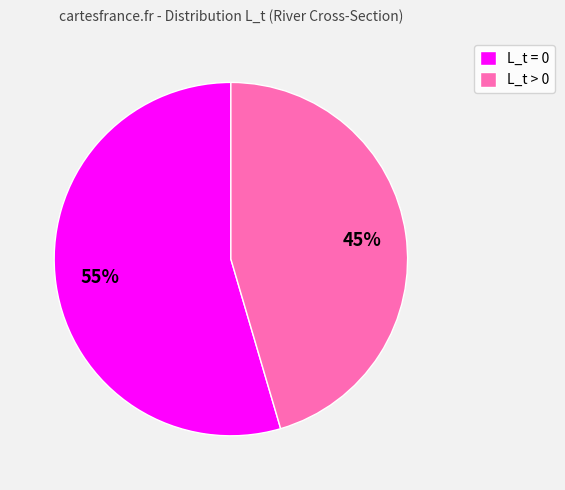

Which slice is the largest?

L_t = 0